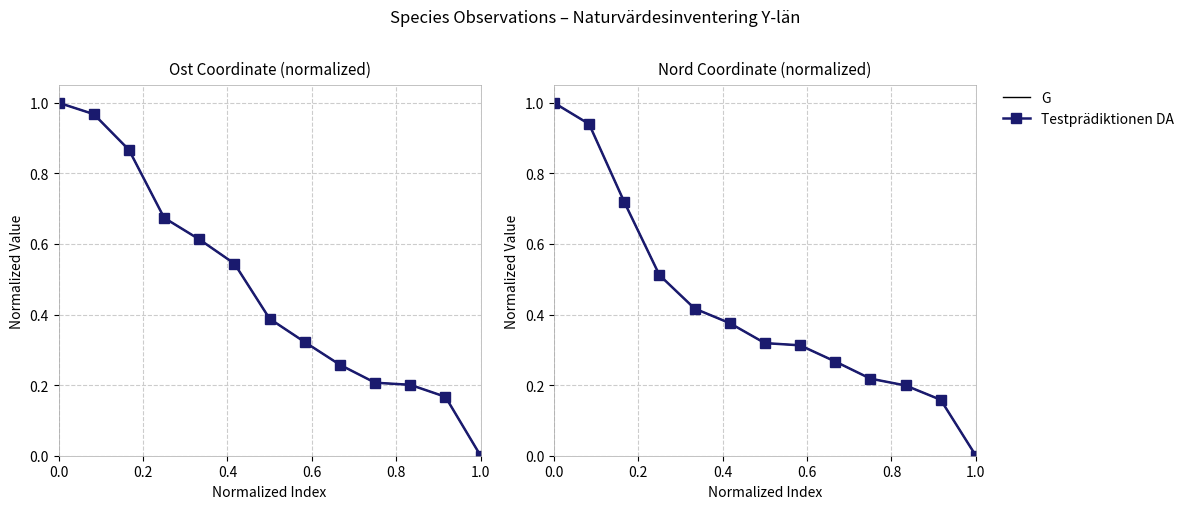

Is this an area chart (filled region under the line)?

No